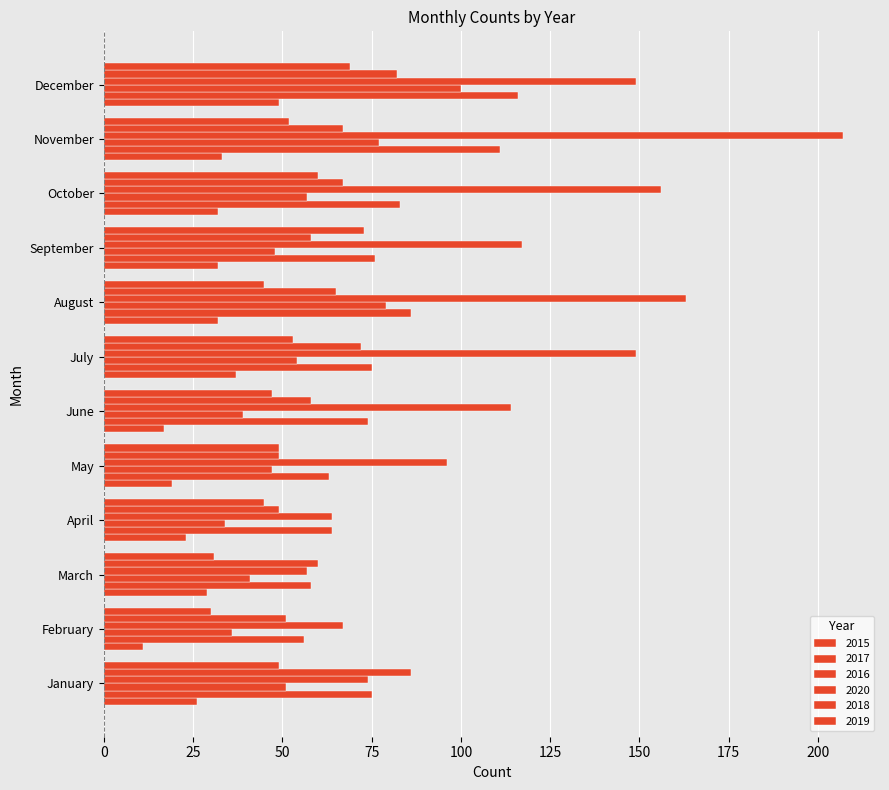

Rank the categories by 2017 value from highest to lowest.

December, November, August, October, September, January, July, June, April, May, March, February